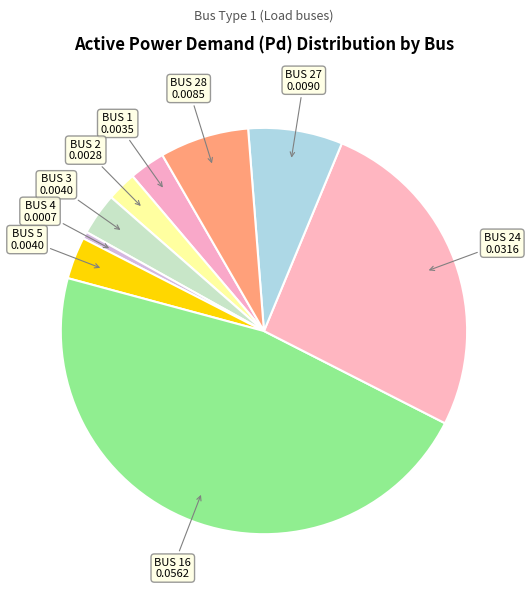

How many segments does this pie chart have?

9